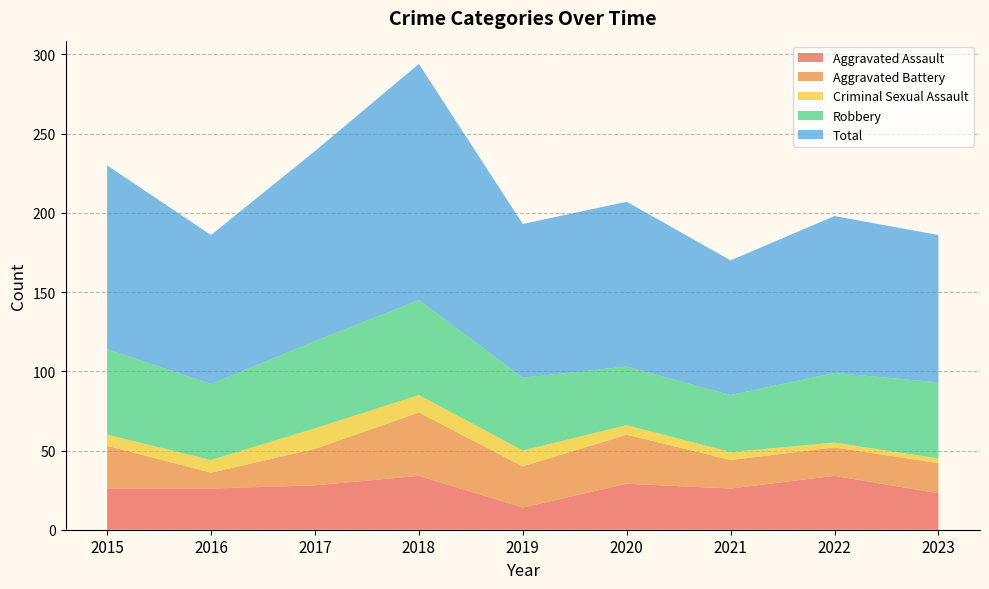

Reading right to left, extract all data points from this chart.

Aggravated Assault: 23	34	26	29	14	34	28	26	26
Aggravated Battery: 19	18	18	31	26	40	23	10	27
Criminal Sexual Assault: 3	3	5	6	10	11	13	8	7
Robbery: 48	44	36	37	46	60	55	48	54
Total: 93	99	85	104	97	149	120	94	116